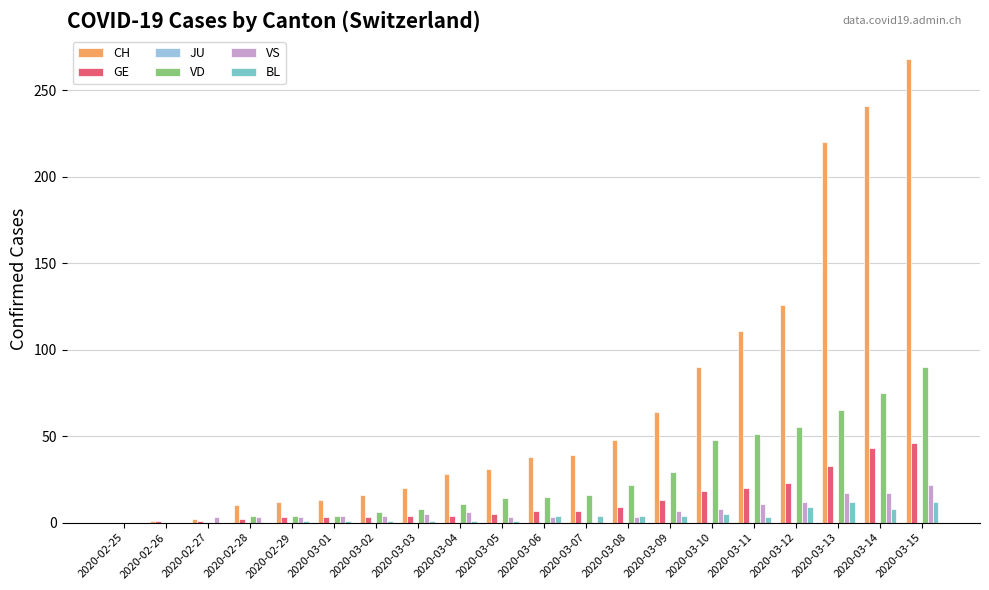

Is the value of BL at 2020-03-04 greater than the value of VD at 2020-03-06?

No